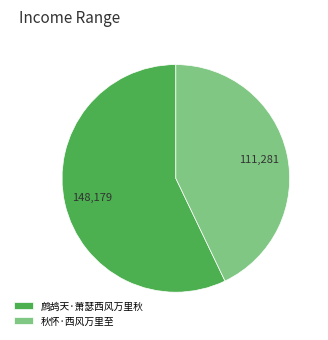

Approximately how many times larger is the value at 鹧鸪天·萧瑟西风万里秋 compared to 秋怀·西风万里至?

1.3